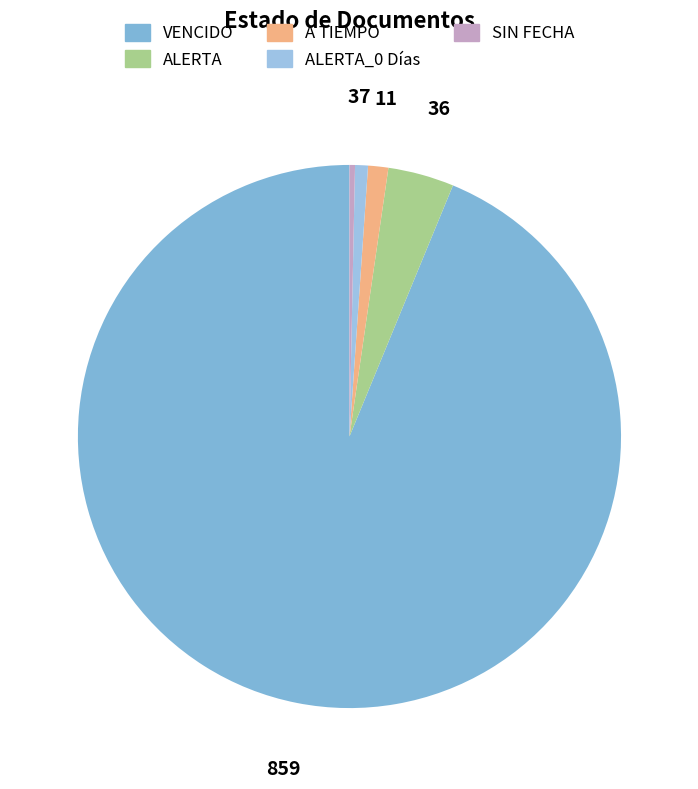

Is the sum of ALERTA_0 Días and VENCIDO greater than half?

Yes